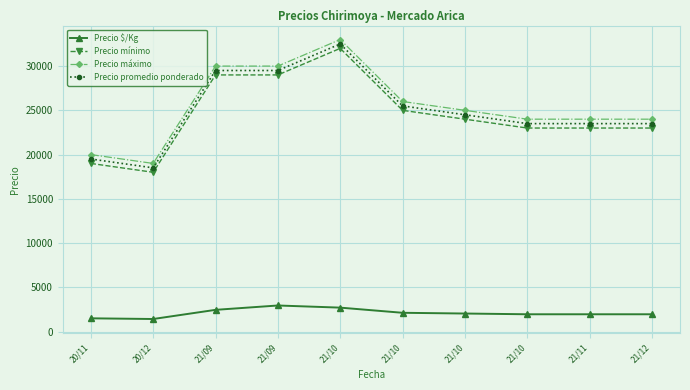

How many categories are shown in the chart?

10